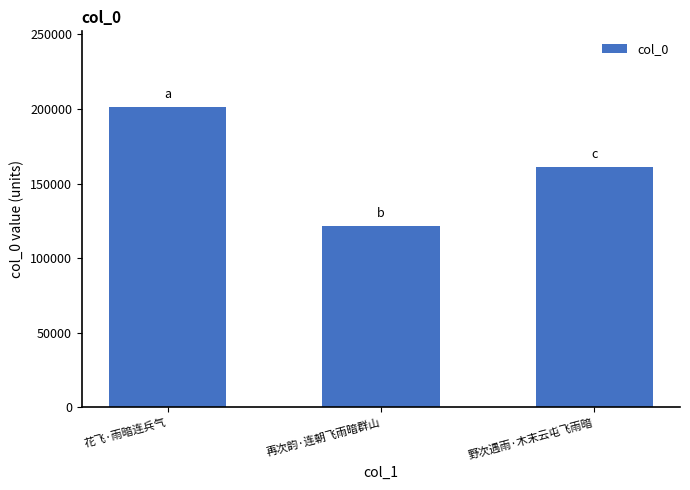

Reading right to left, list all the values displayed in this chart.

野次遇雨·木末云屯飞雨暗=160920	再次韵·连朝飞雨暗群山=121577	花飞·雨暗连兵气=201558